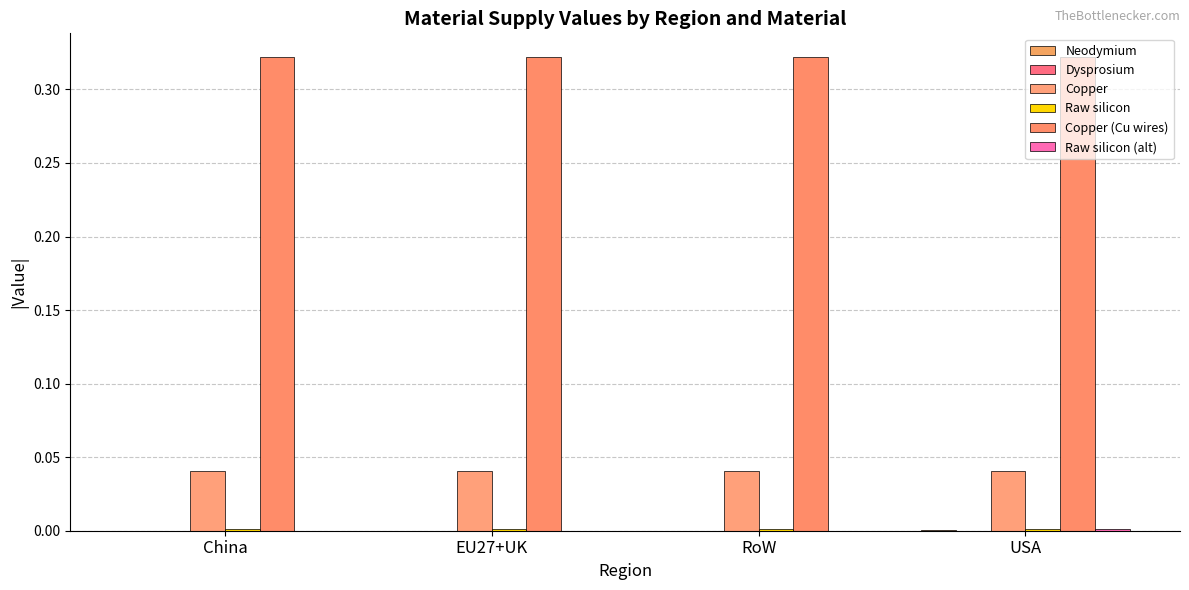

Count the number of data series in this chart.

5